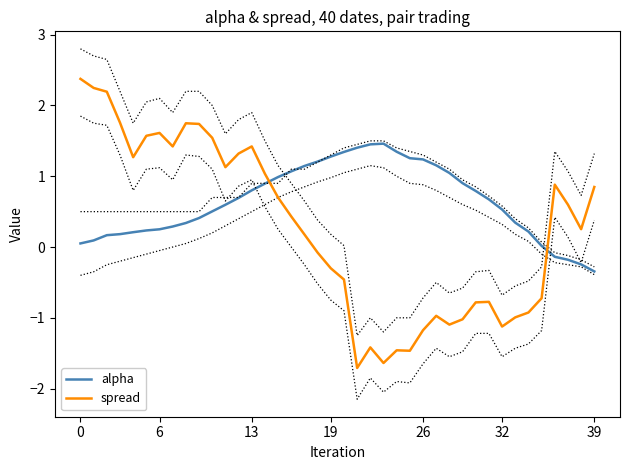

Between which two adjacent categories do spread and alpha first intersect?

14 and 15